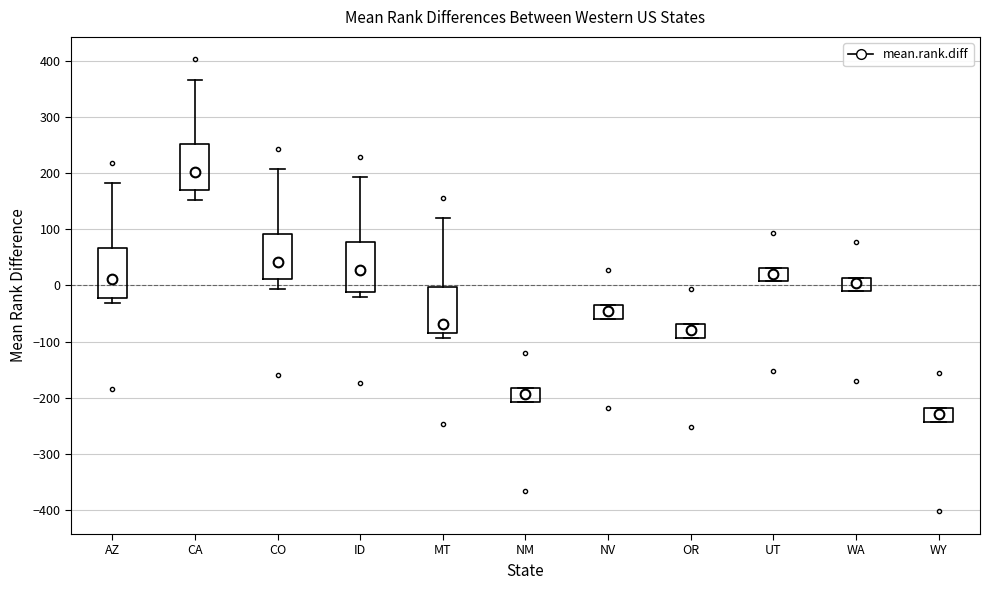

Which box's median line is the lowest?

WY